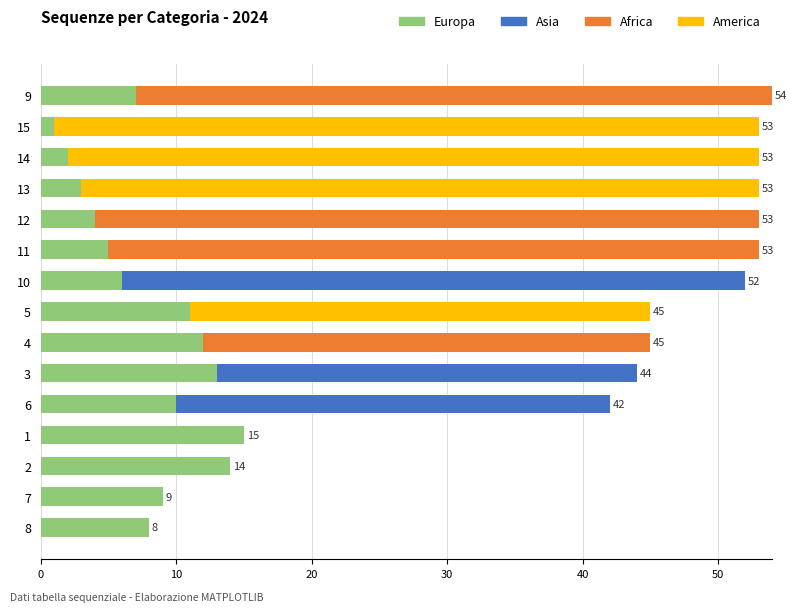

True or false: Europa has a value of 13 at 3.

True